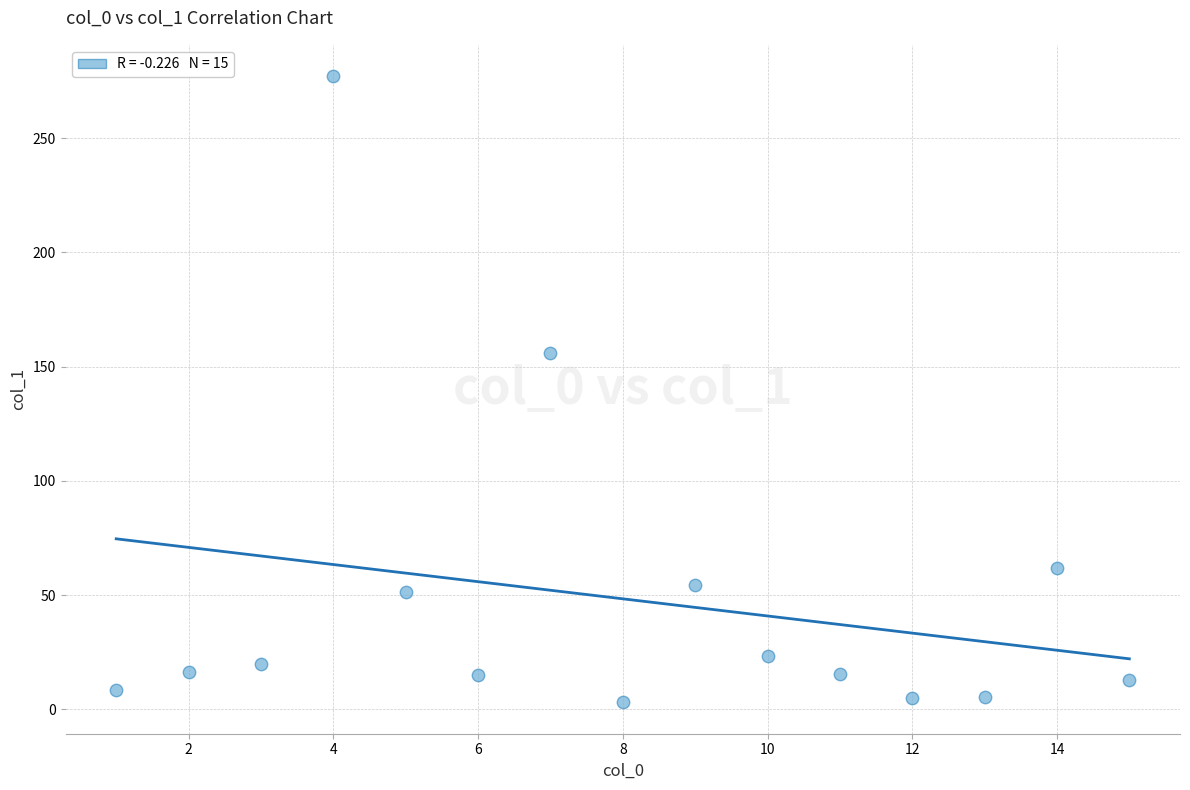

What Y value in the scatter plot is closest to 140?

155.8